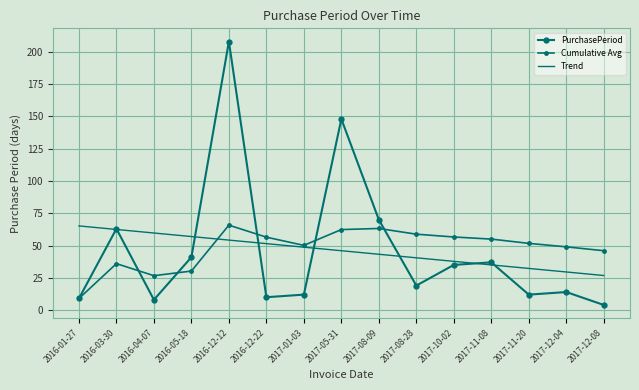

How many lines are shown in the chart?

3